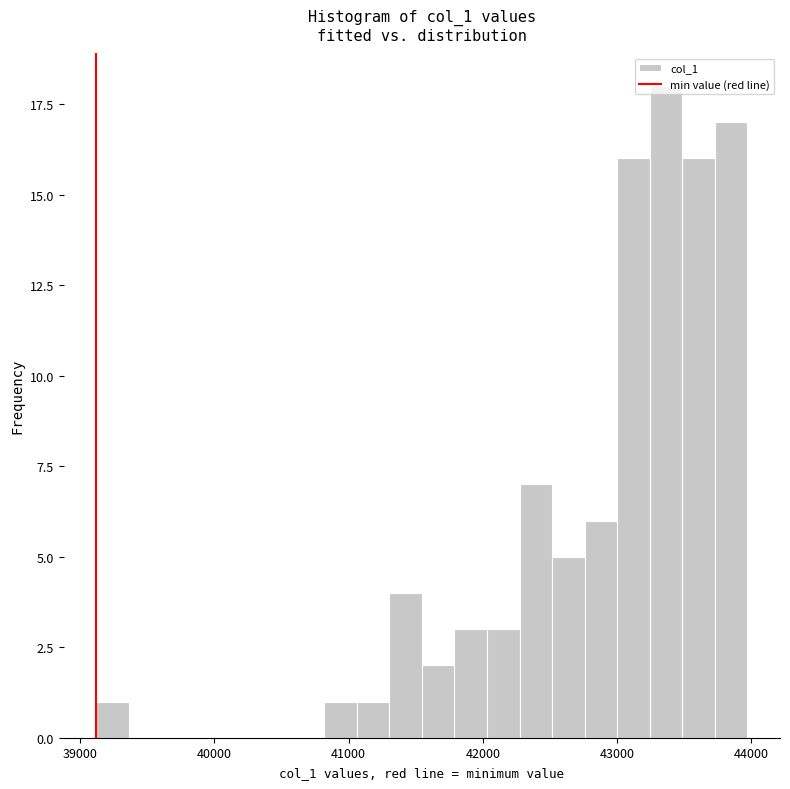

Read against the x-axis, roughly where is the centre of the tallest bar?

43400